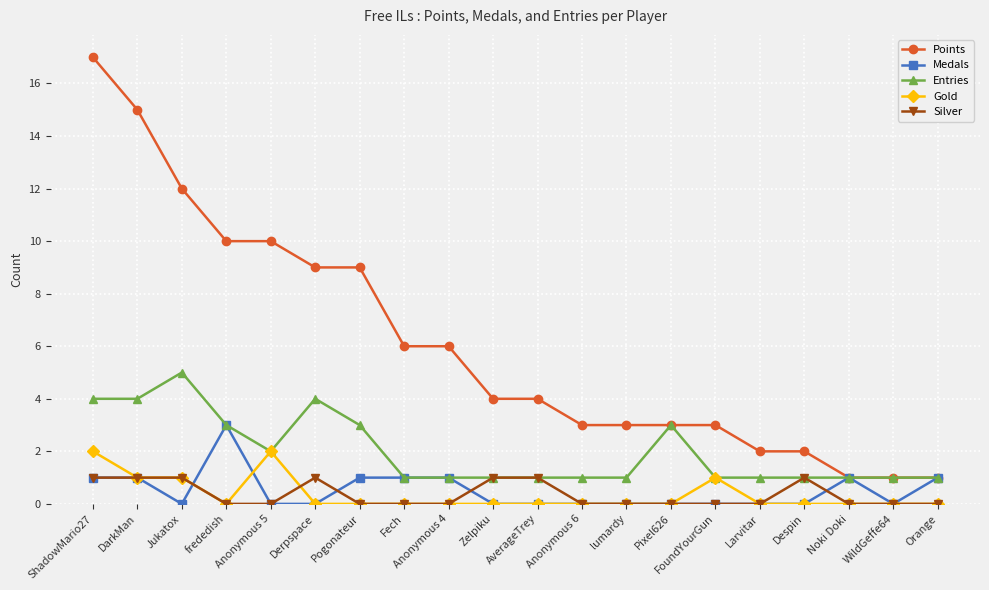

The value of Gold at ShadowMario27 is 3. True or false?

False